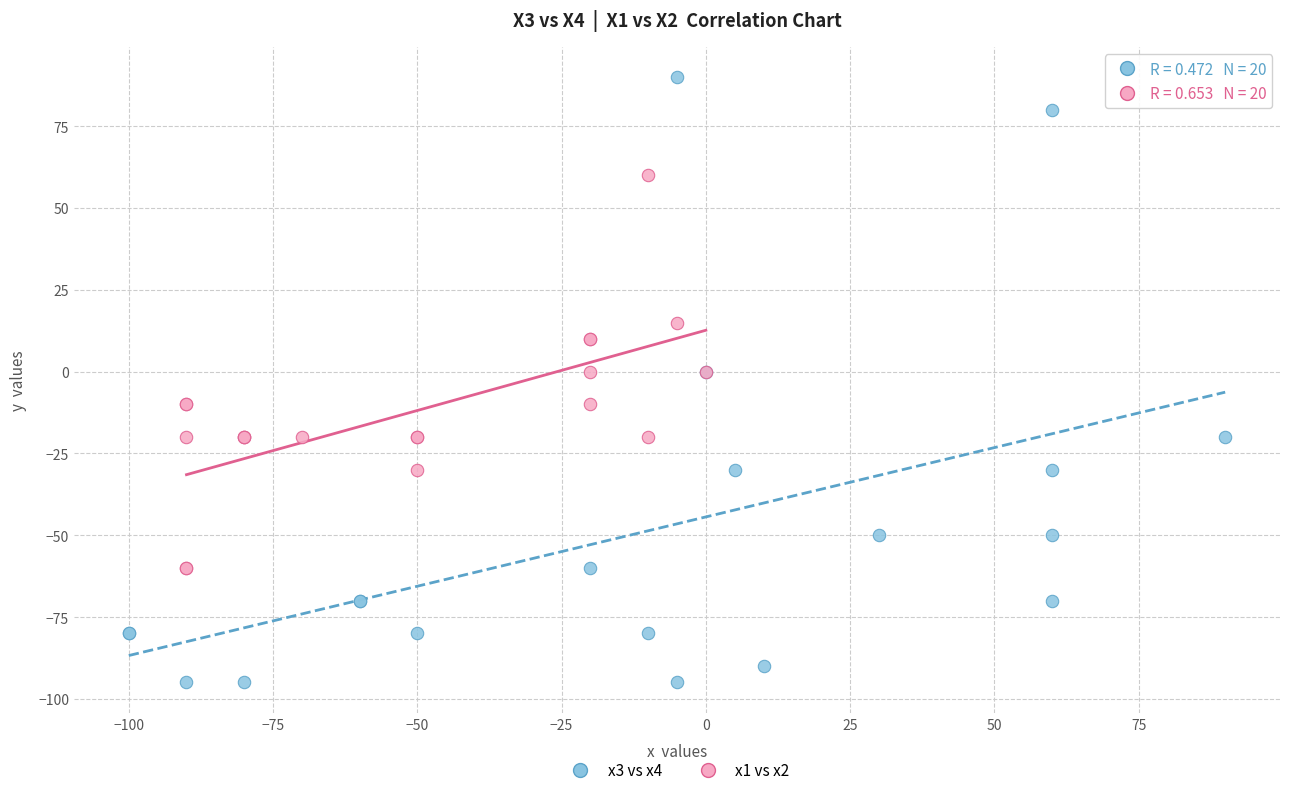

Which series reaches the maximum Y coordinate?

x3 vs x4